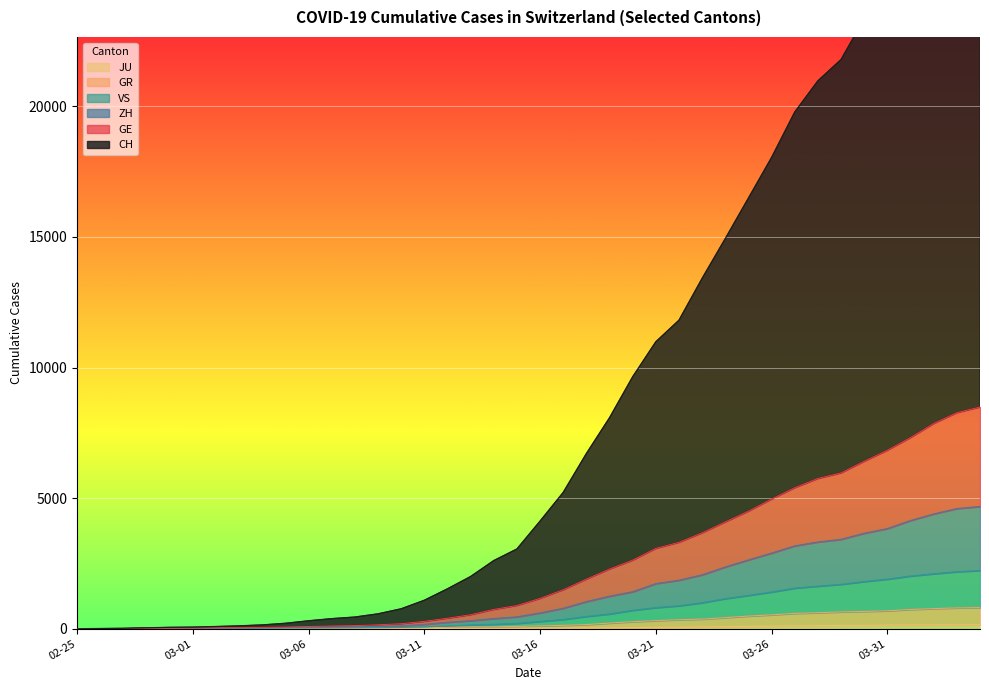

Which has a higher value, 2020-04-01 or 2020-03-30?

2020-04-01